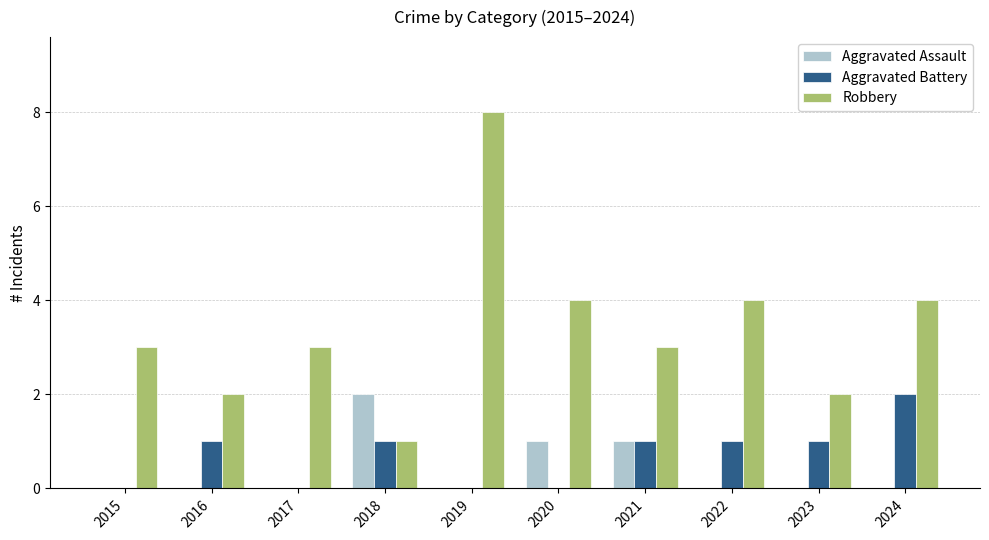

What is the greatest value displayed?

8